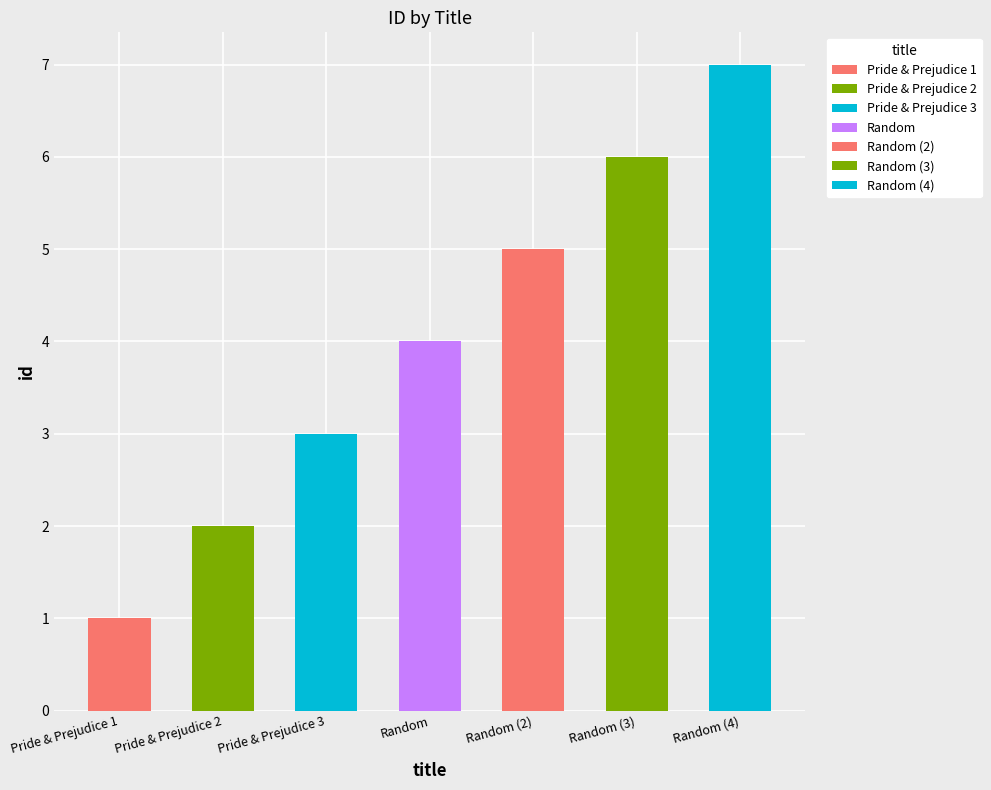

How many categories are shown in the chart?

7